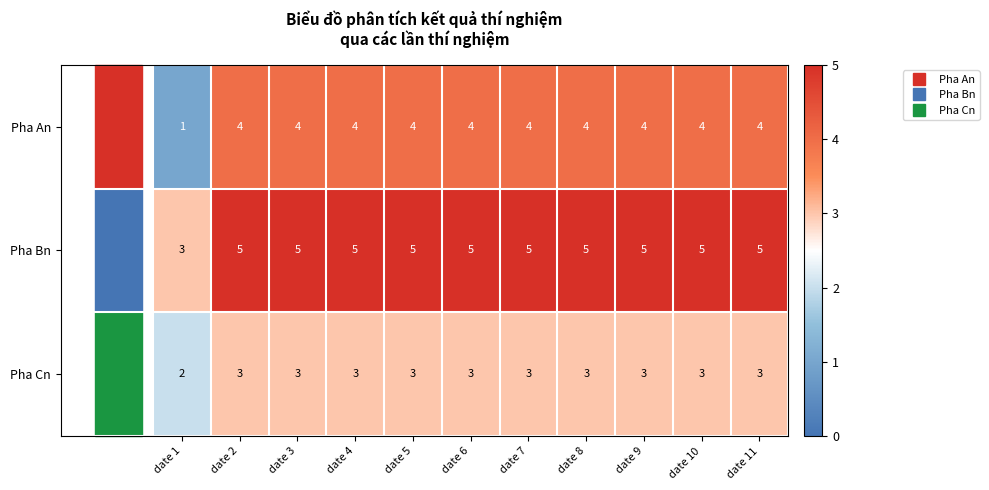

Rank the series at date 7 from highest to lowest value.

Pha Bn, Pha An, Pha Cn